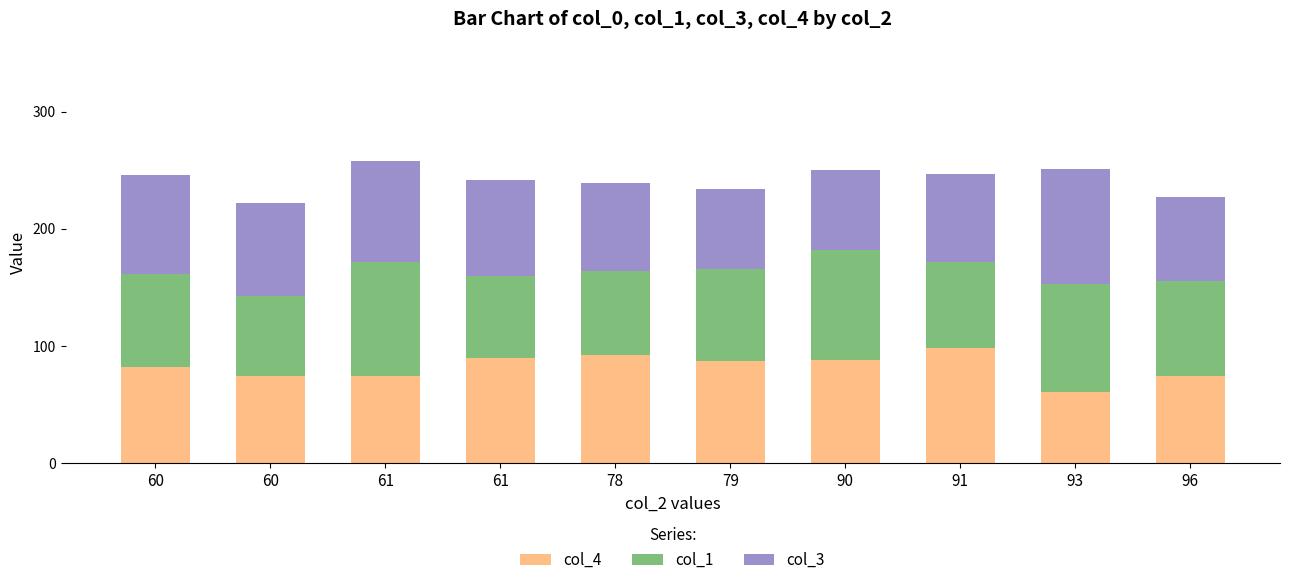

The col_1 series shows 79 at 79. True or false?

True